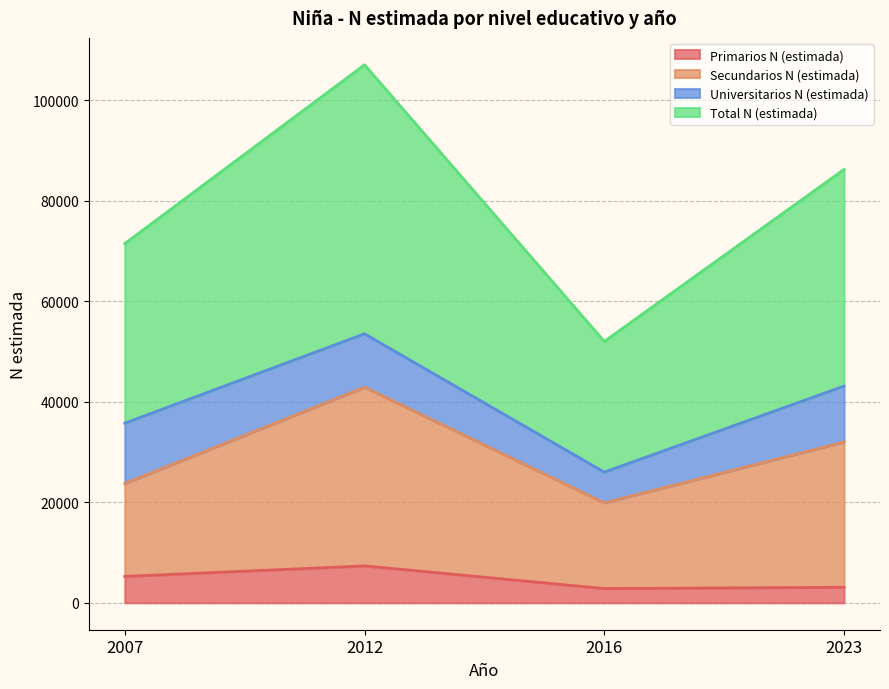

What is the maximum value for Primarios N (estimada)?

7350